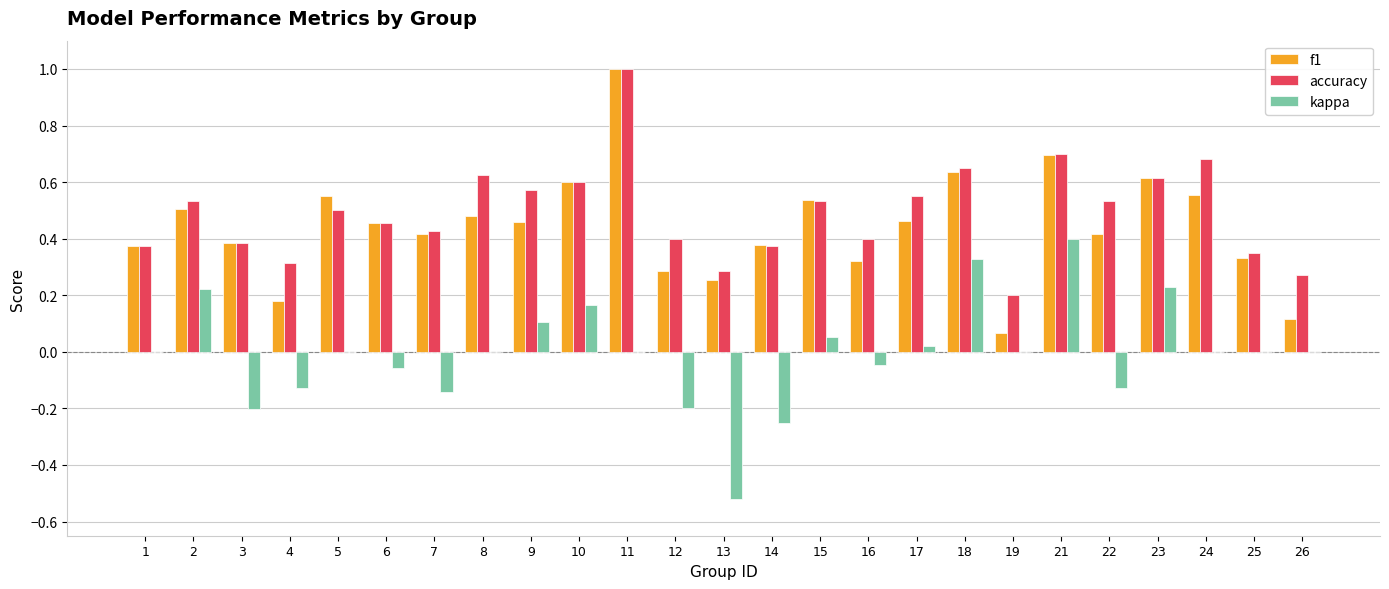

What is the sum of all f1 values?

11.1